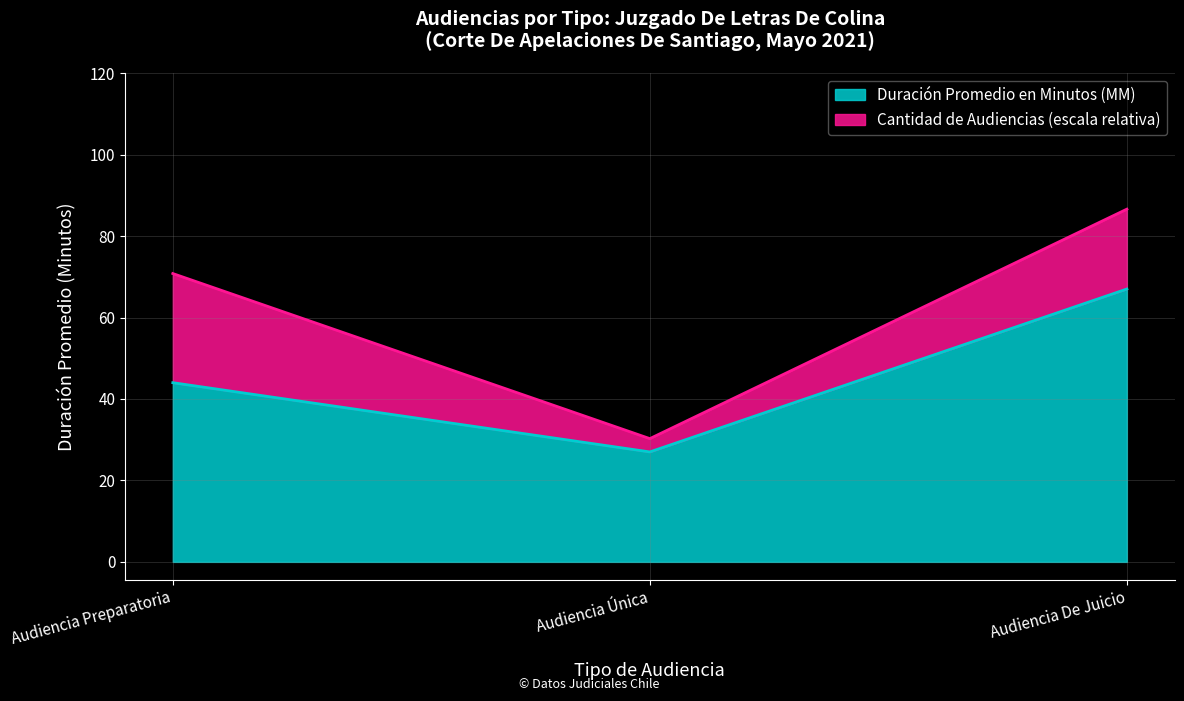

What is the label of the 3rd point from the left?

Audiencia De Juicio